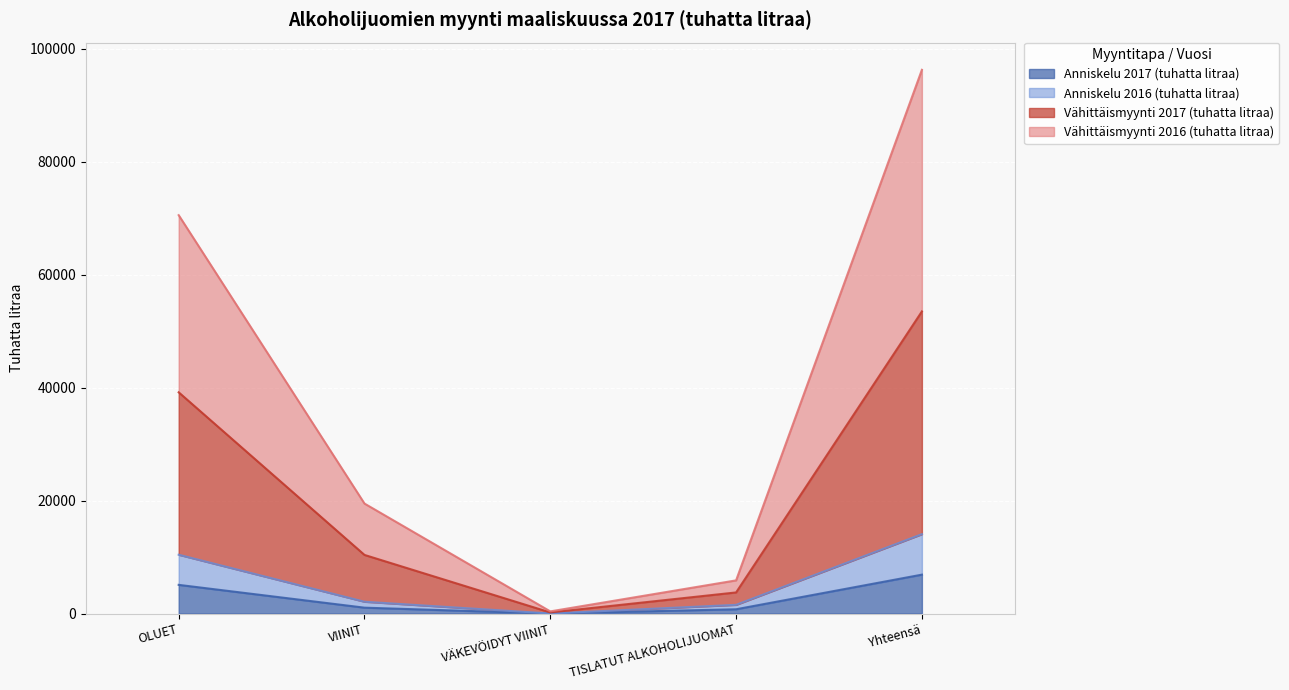

At how many categories does at least one series exceed 48713?

2